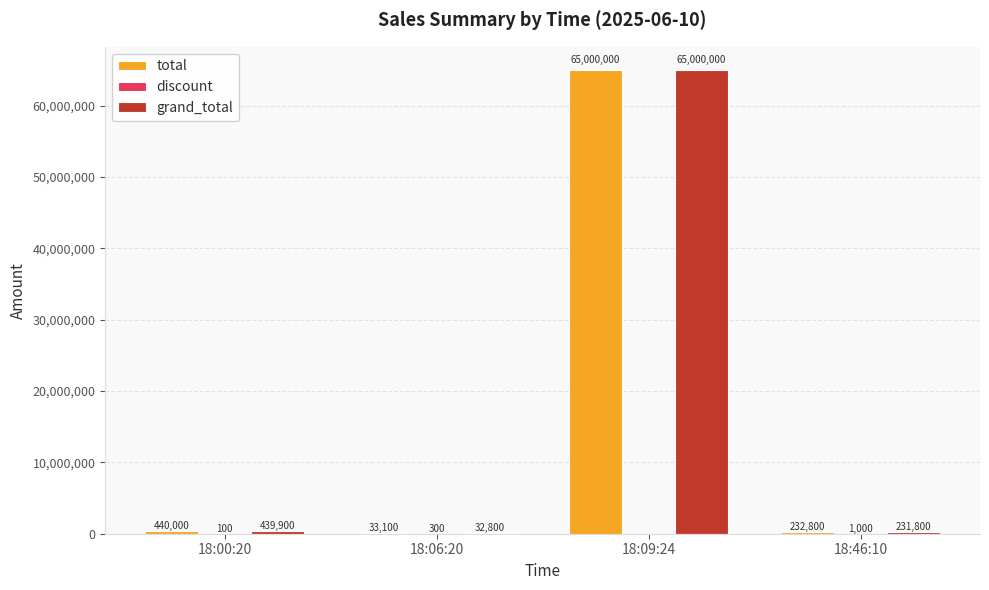

How many categories are shown in the chart?

4